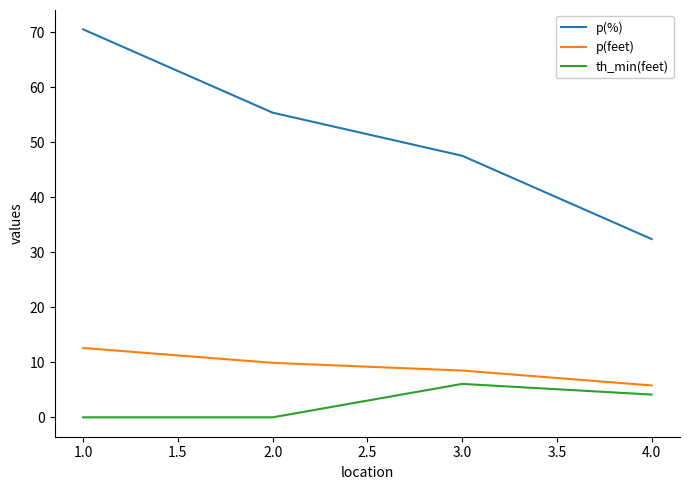

The p(%) series shows 77.5 at 3.0. True or false?

False